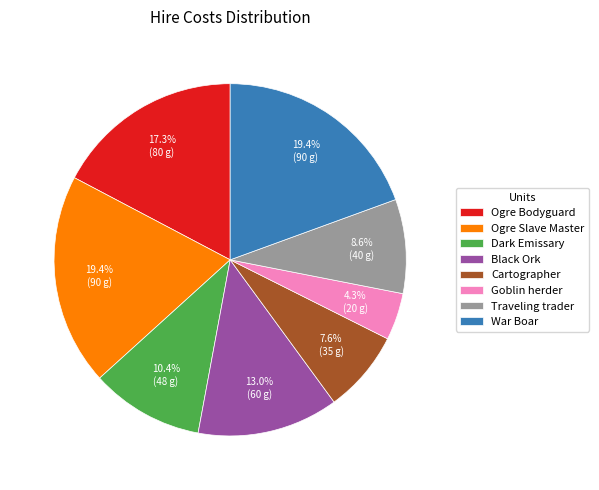

How many slices are in this pie chart?

8